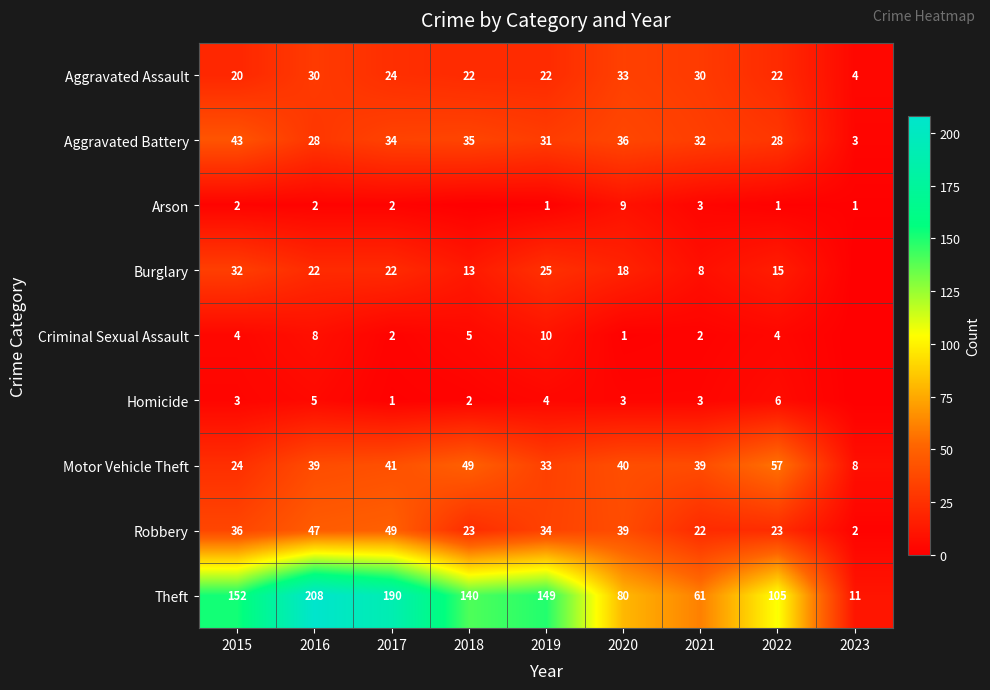

What is the average value of the Aggravated Assault series?

23